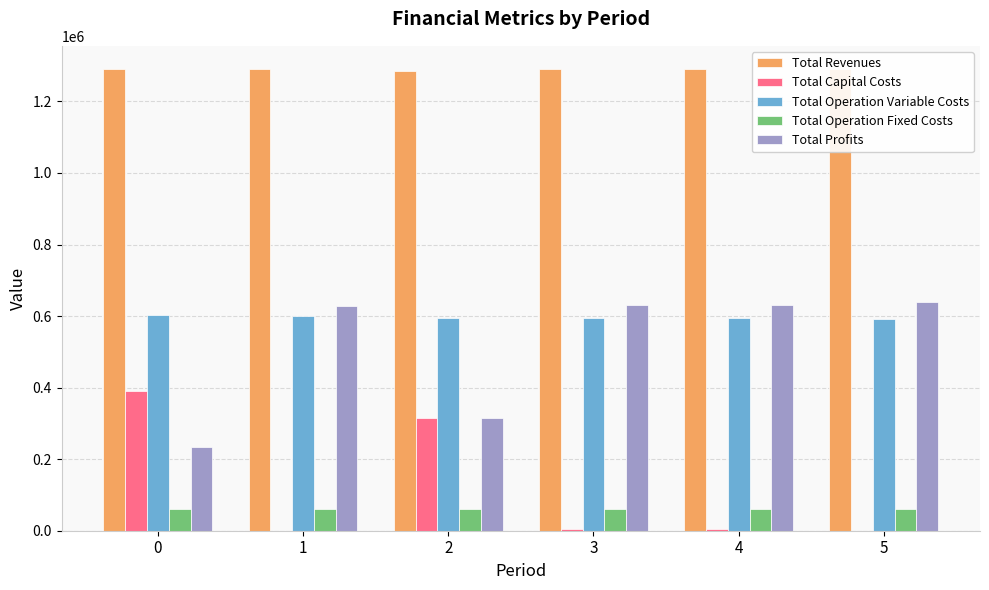

At which label is Total Profits closest to 436422?

2